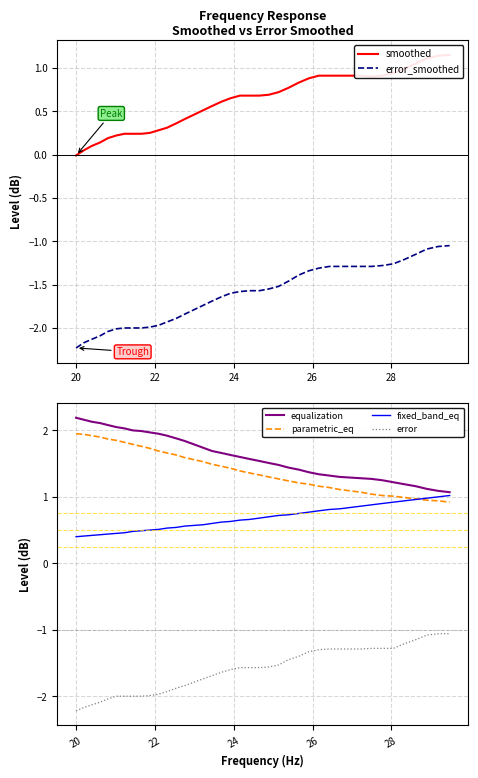

What is the greatest value displayed?

2.2